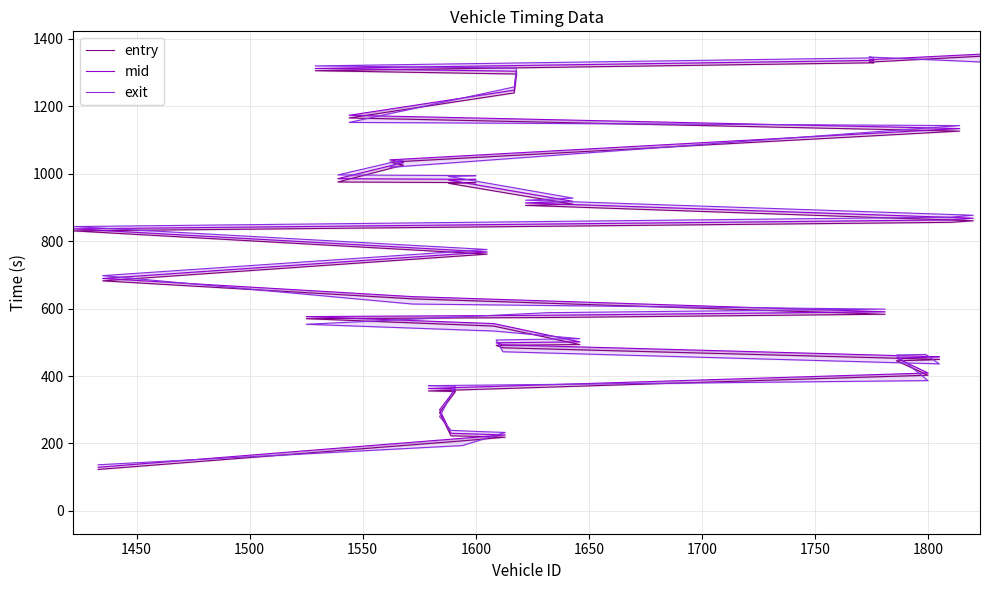

What is the smallest value displayed?

122.9